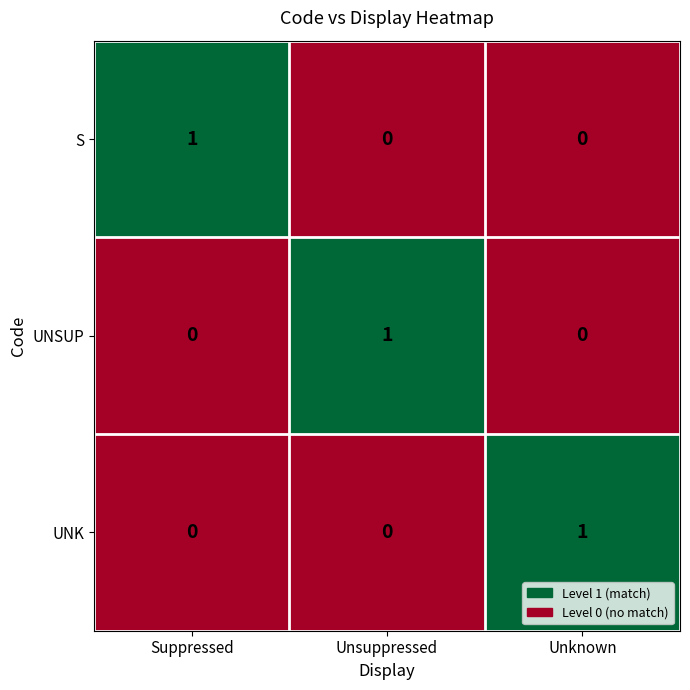

At how many categories does at least one series exceed 0?

3